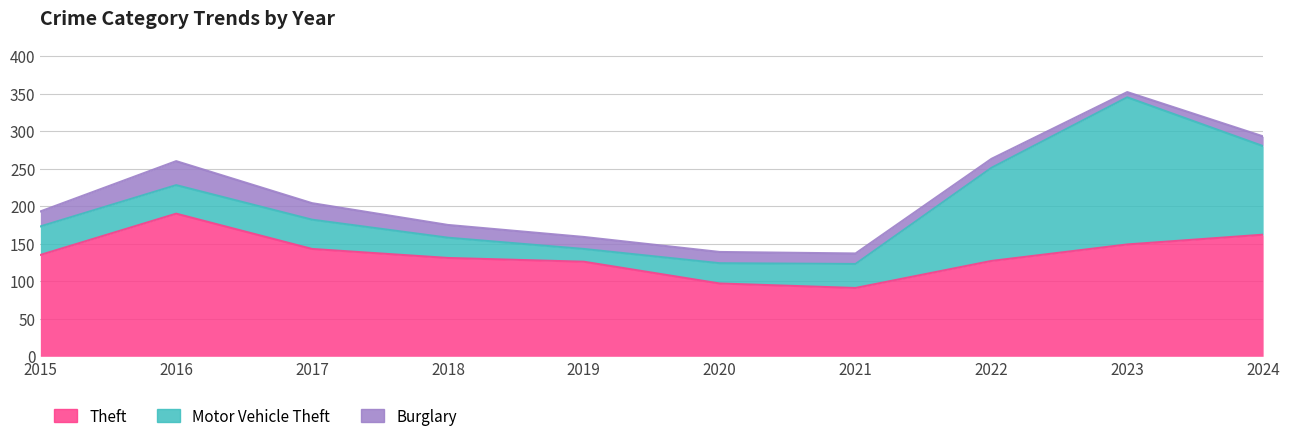

Count the number of categories in the chart.

10